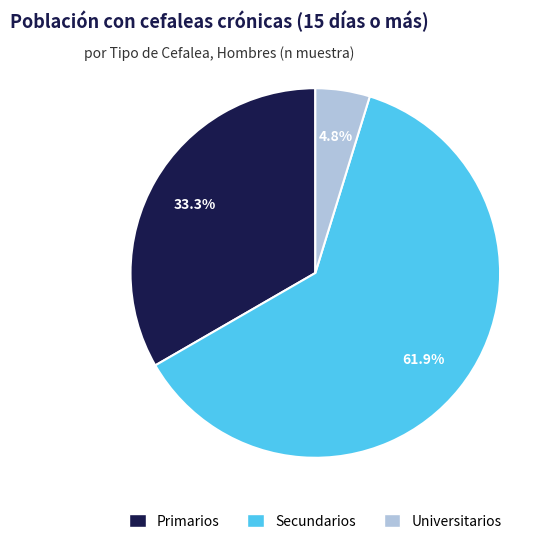

Rank the categories by value from lowest to highest.

Universitarios, Primarios, Secundarios